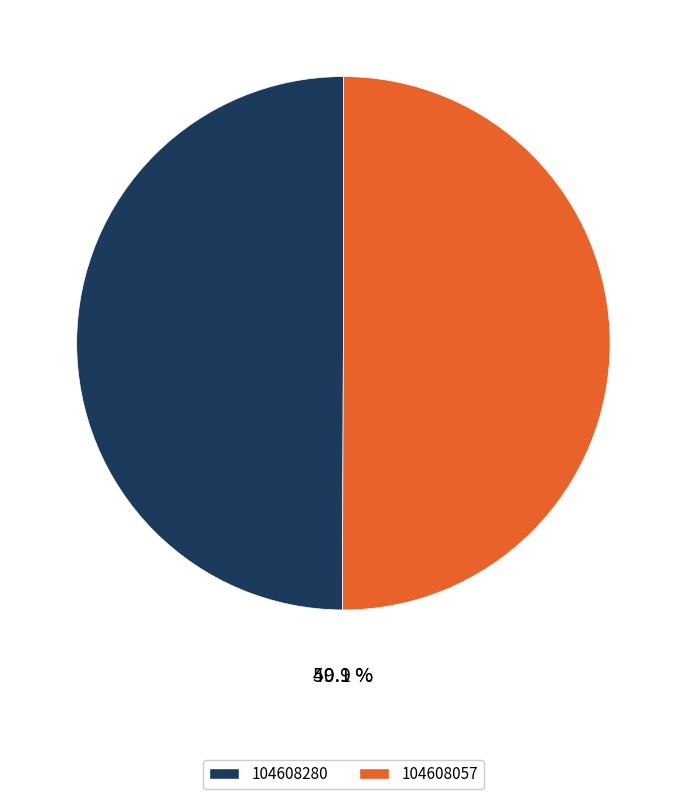

Approximately how many times larger is the value at 104608280 compared to 104608057?

1.0